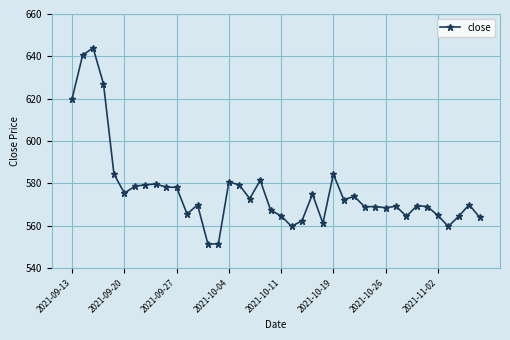

True or false: there are more than 1 points higher than both neighbors.

True